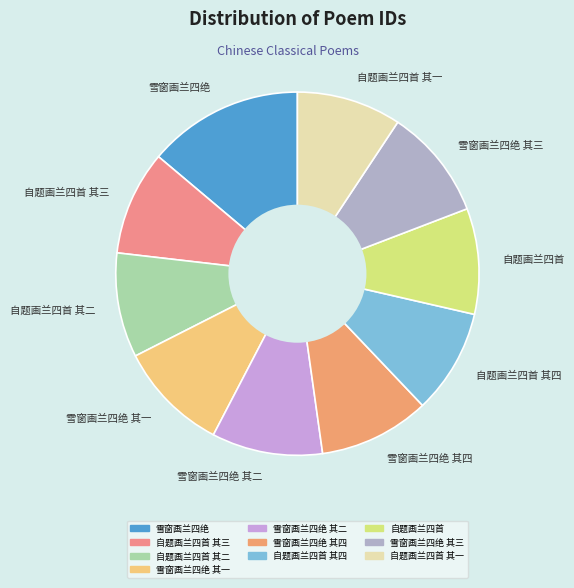

Do 雪窗画兰四绝 and 雪窗画兰四绝 其三 together represent more than half of the pie?

No